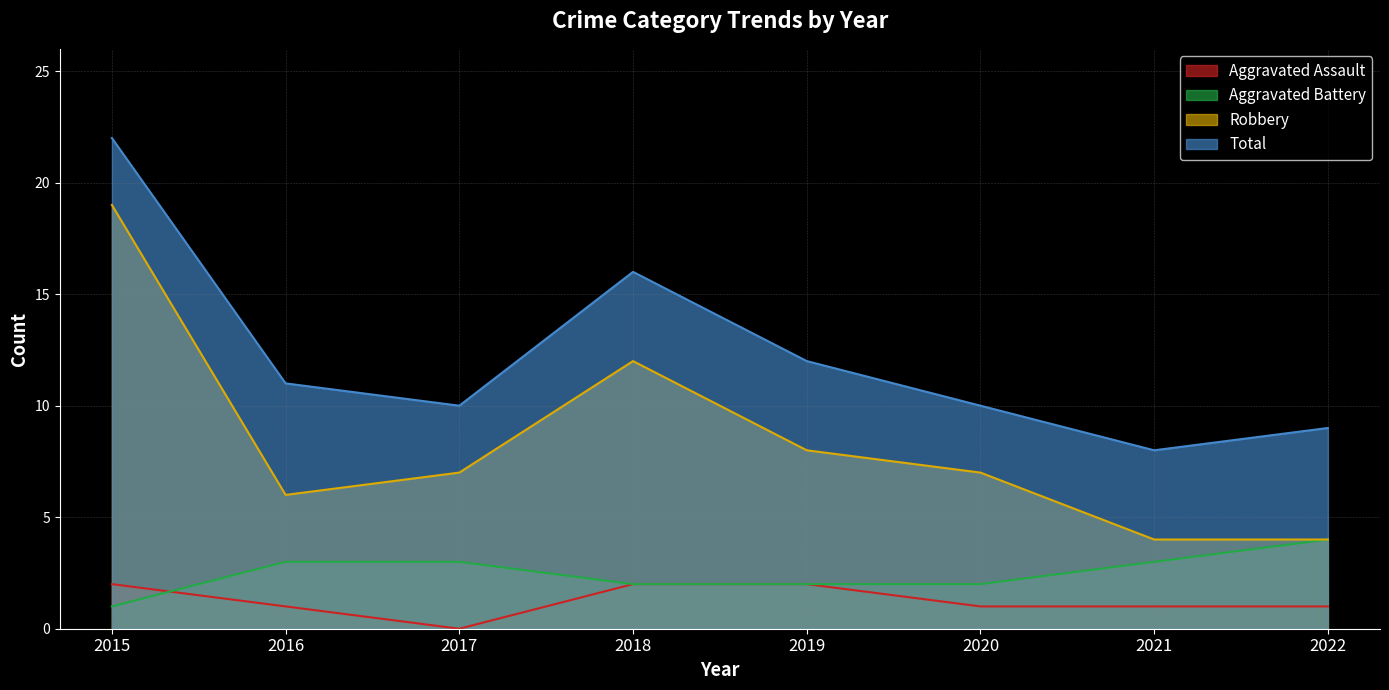

True or false: Total and Aggravated Battery intersect in this chart.

False